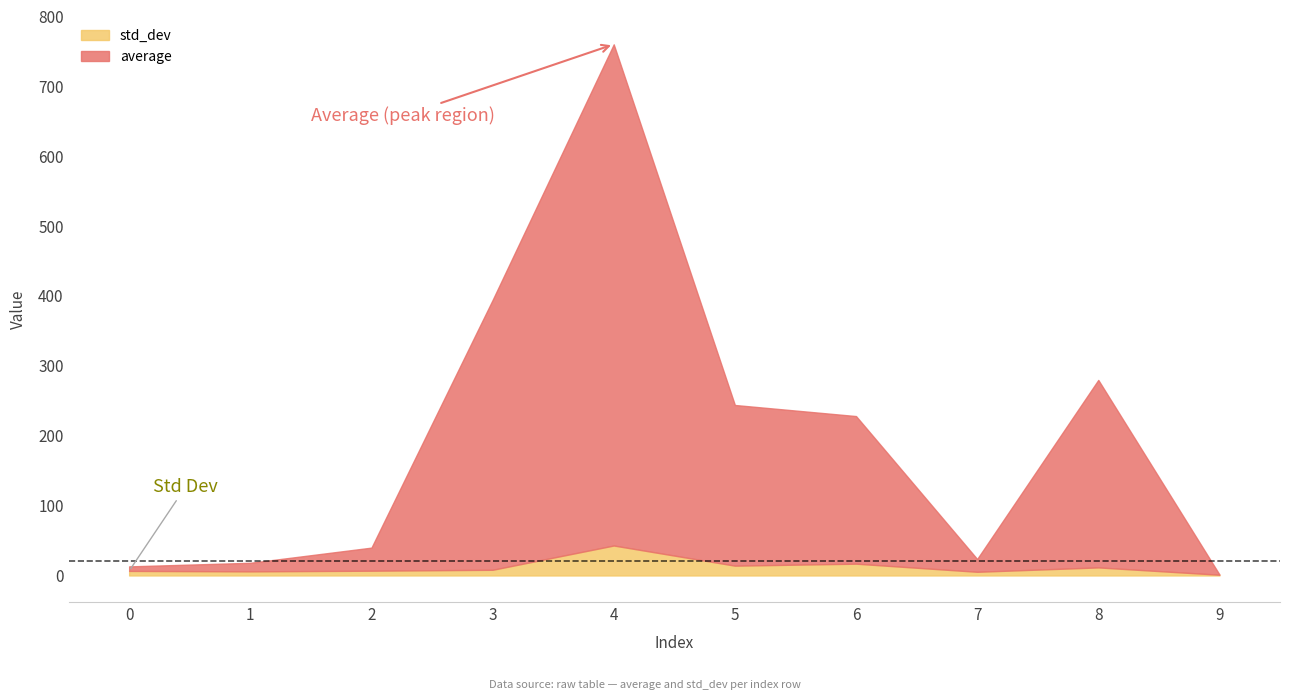

At which label does std_dev first exceed 8?

3